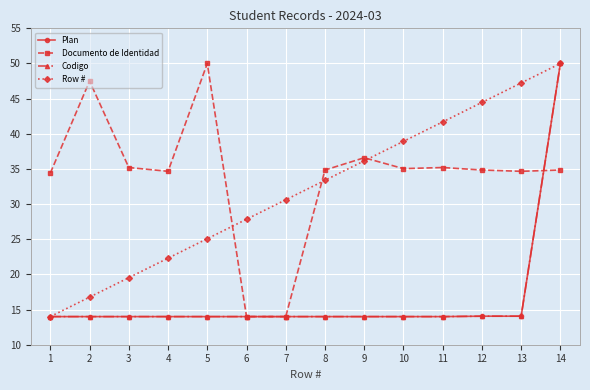

What is the value of the Codigo point at the 11th from the left?

14.0